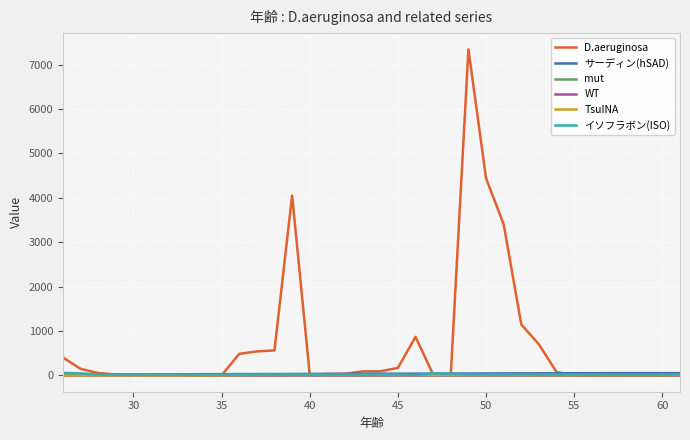

Which series has the widest spread of values?

D.aeruginosa